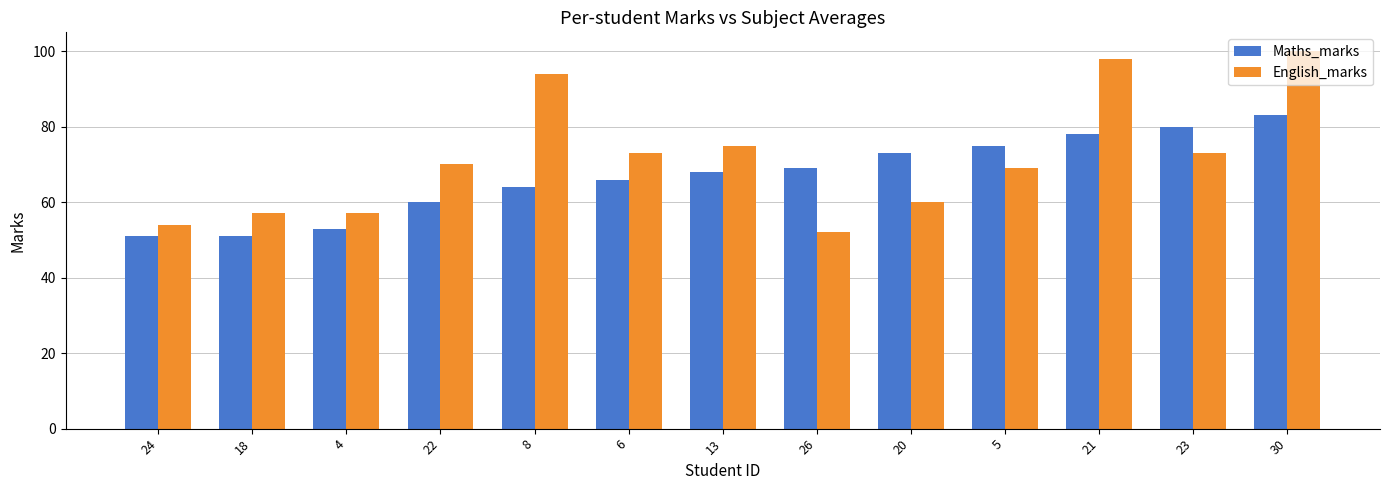

What is the minimum value shown in the chart?

51